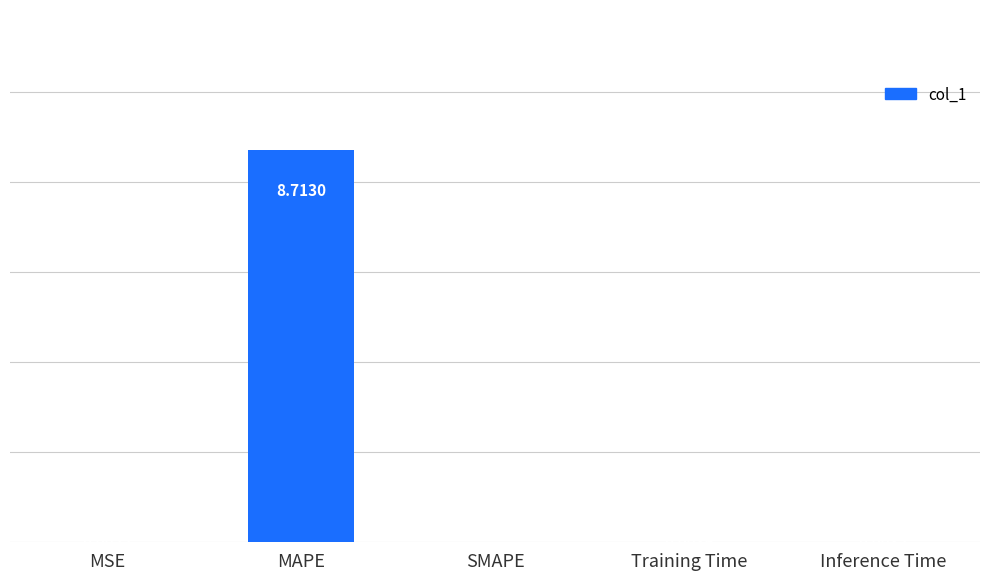

The value at MSE is 0.0. True or false?

True